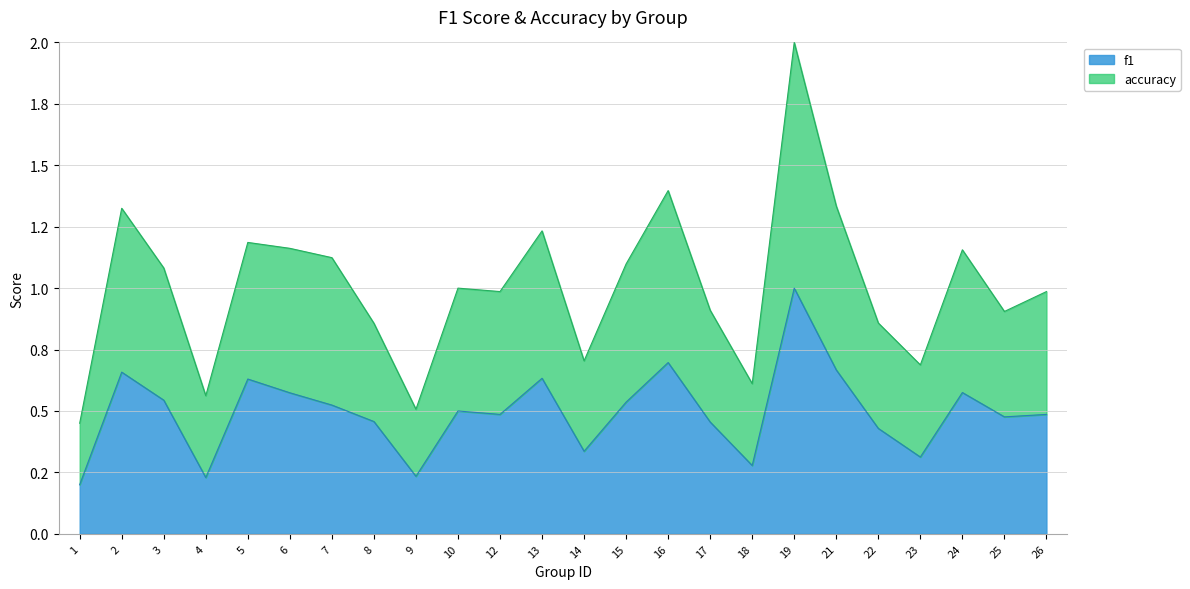

Does the chart display data point markers on the line(s)?

No